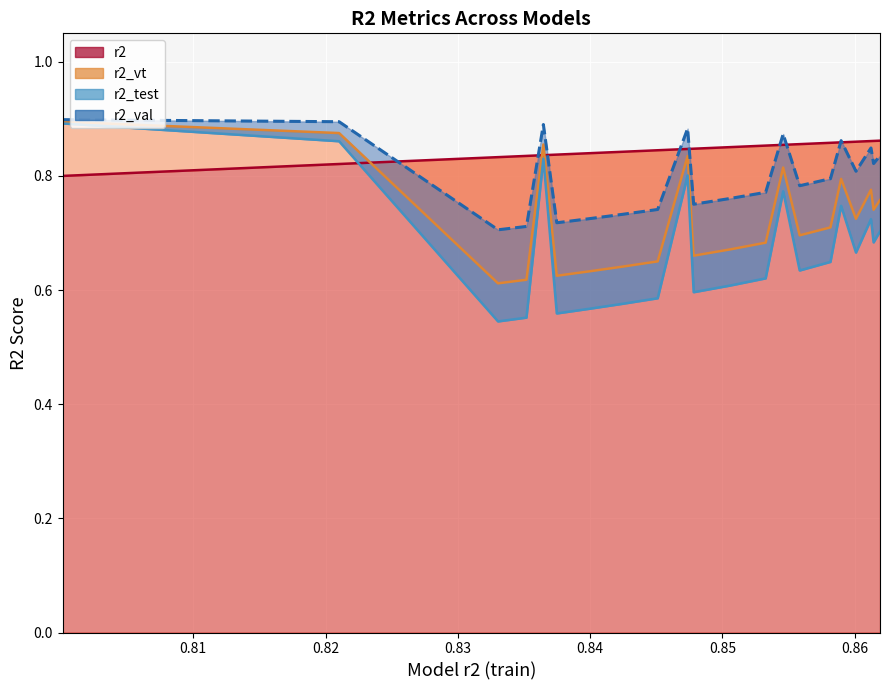

Is it true that r2_val equals 0.8 at model_7_2_13?

True